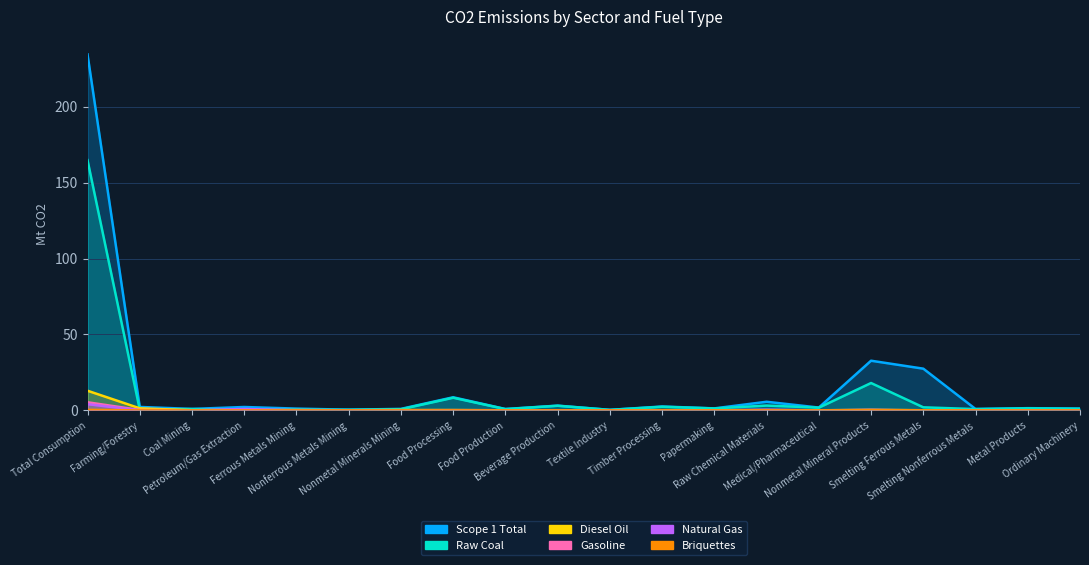

How many distinct data groups are displayed?

6